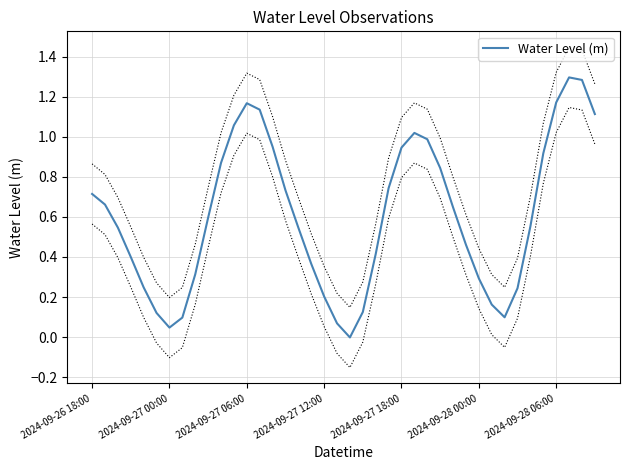

What is the value of the 27th point from the left?

1.0